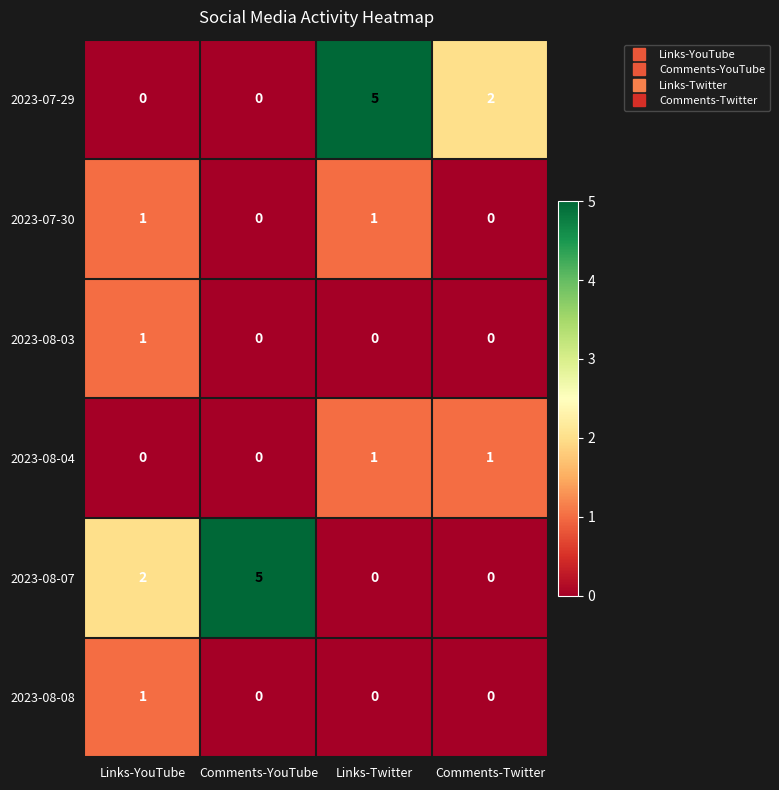

At which label does 2023-07-29 reach its peak?

Links-Twitter